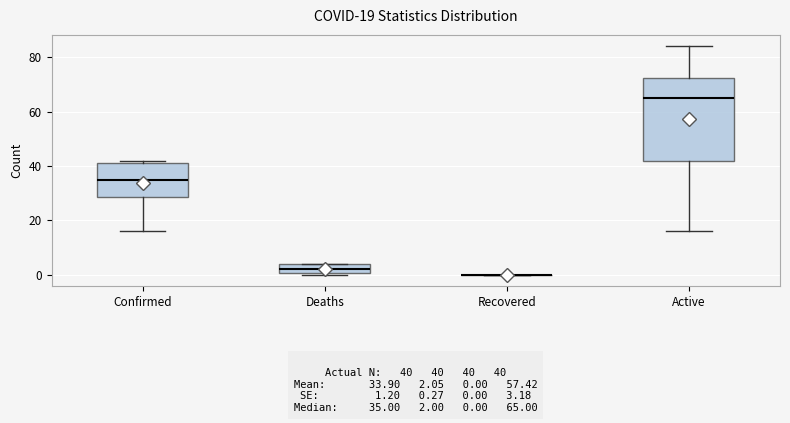

Comparing the boxes themselves (not the whiskers), which one is the tallest?

Active